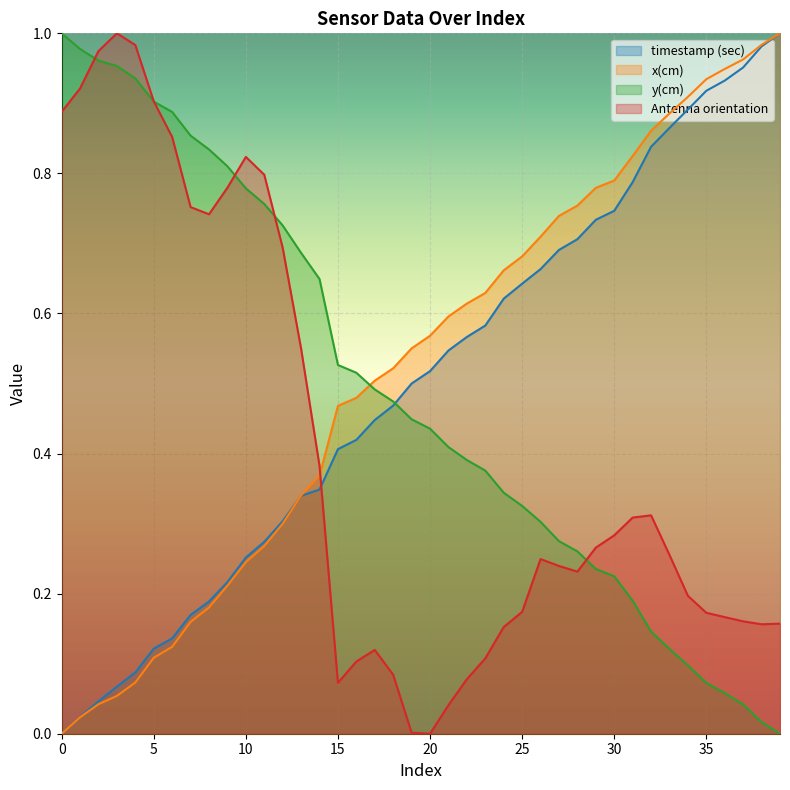

True or false: timestamp (sec) has more than 0 points higher than both neighbors.

False